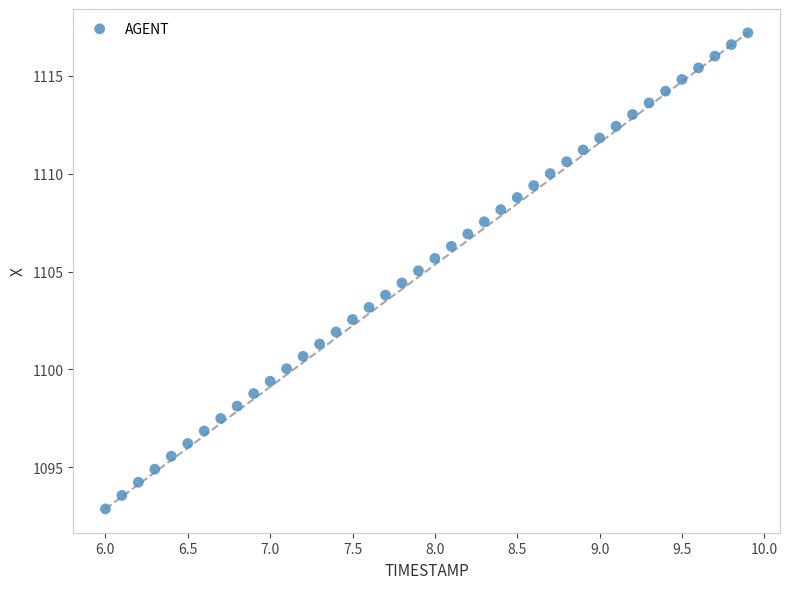

What is the range of X values (max minus min)?

3.9